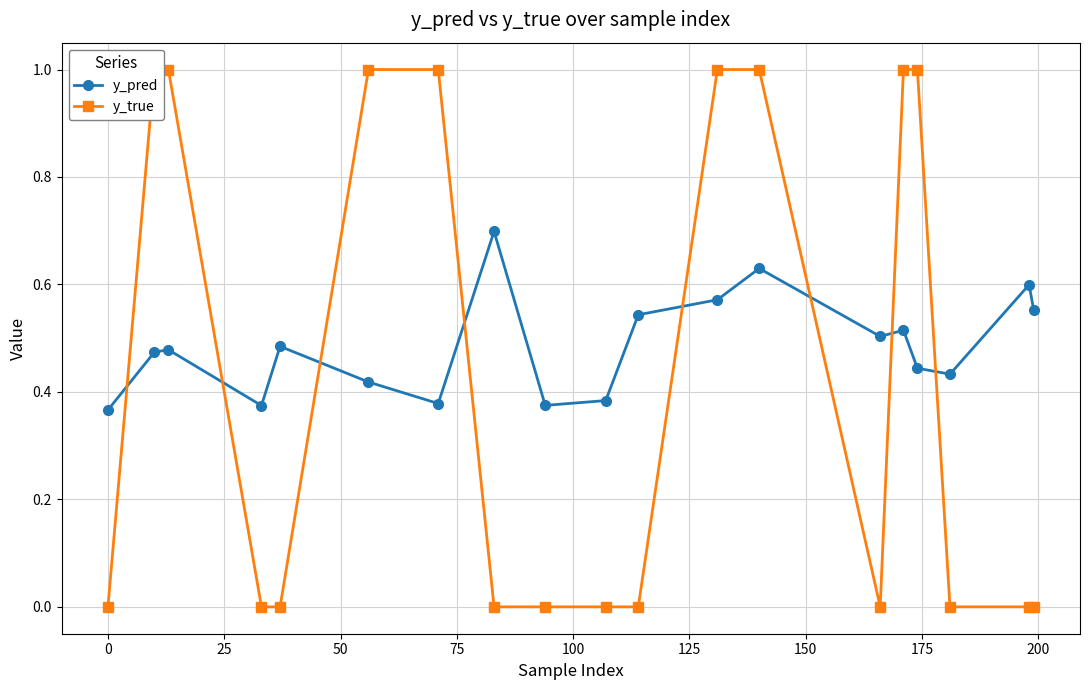

Does the chart display data point markers on the line(s)?

Yes